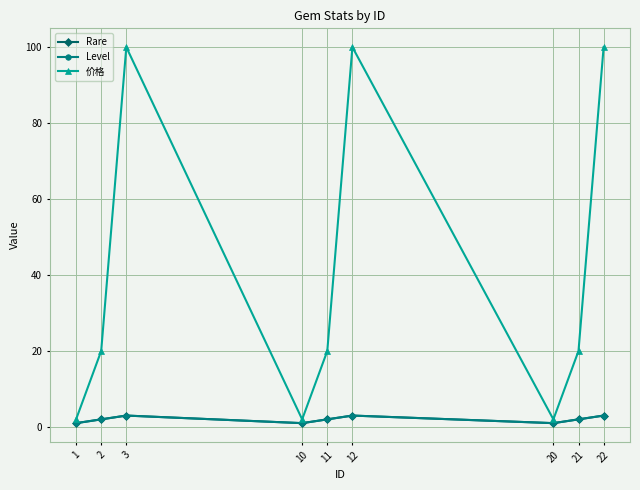

Is this an area chart (filled region under the line)?

No